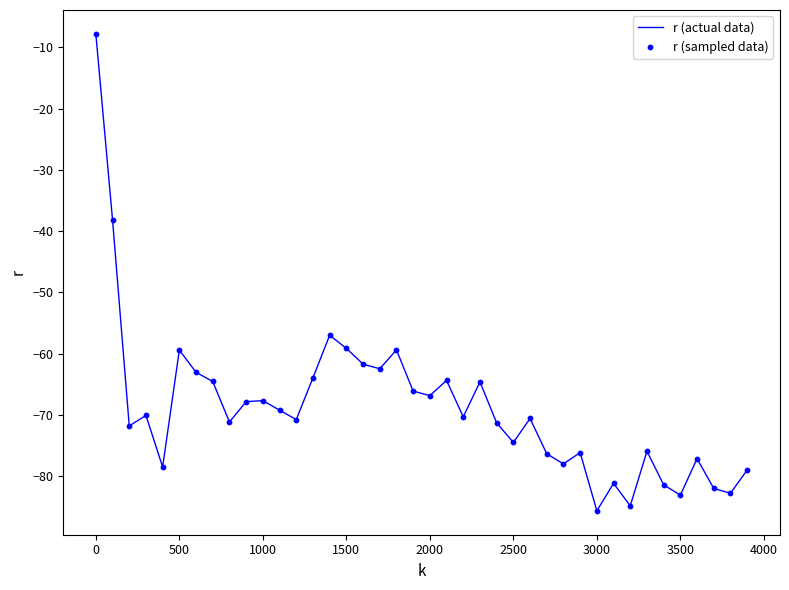

What is the greatest value displayed?

-7.8